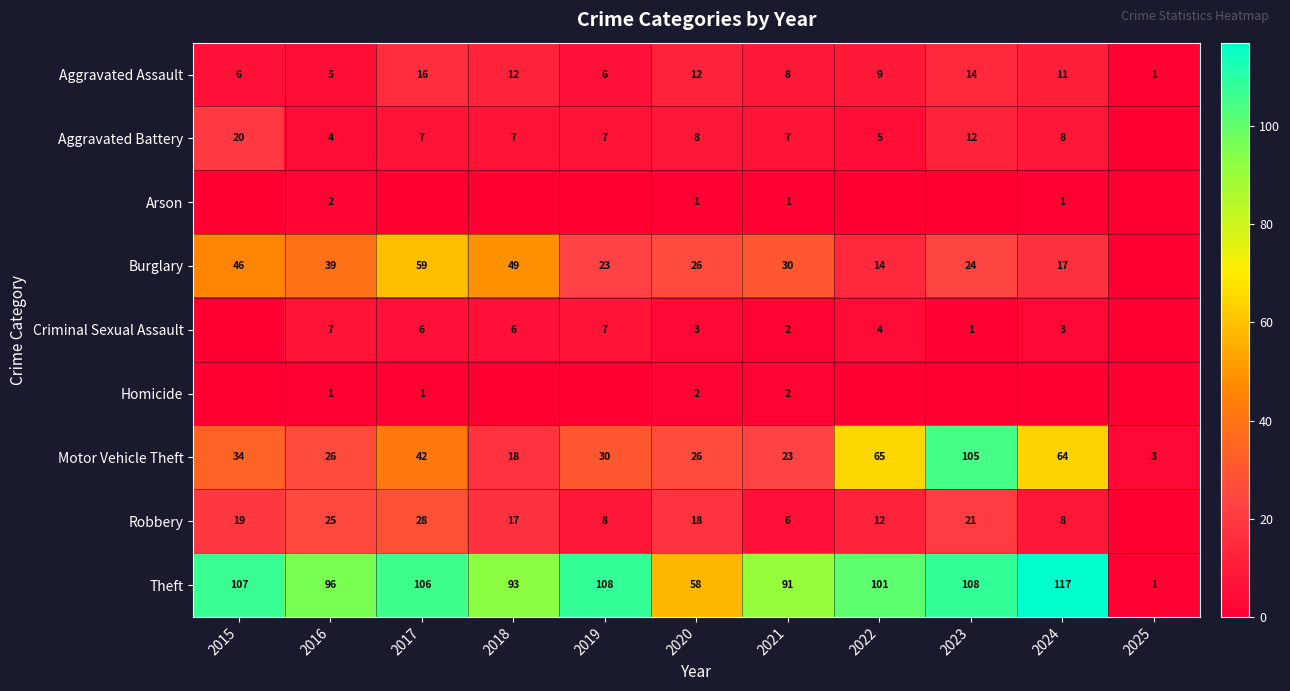

At which label does Theft first exceed 101?

2015